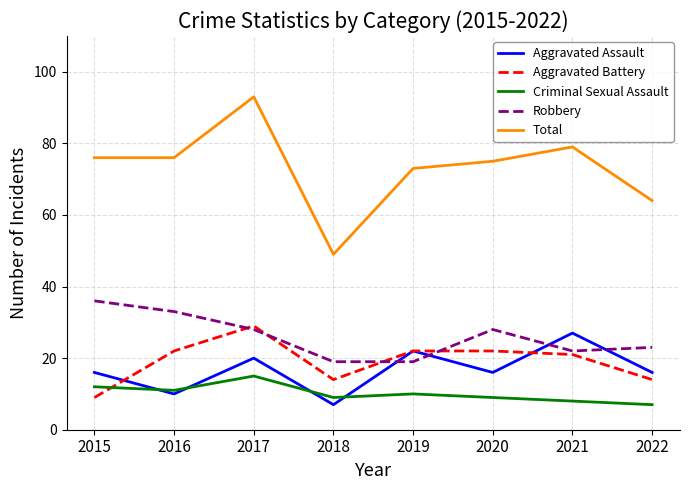

Reading right to left, list all the values displayed in this chart.

Aggravated Assault: 16	27	16	22	7	20	10	16
Aggravated Battery: 14	21	22	22	14	29	22	9
Criminal Sexual Assault: 7	8	9	10	9	15	11	12
Robbery: 23	22	28	19	19	28	33	36
Total: 64	79	75	73	49	93	76	76